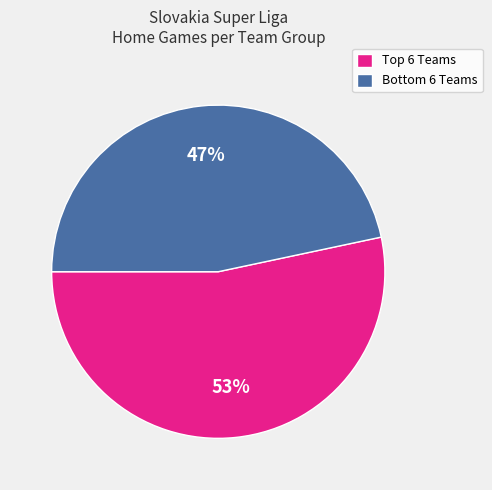

What is the majority slice?

Top 6 Teams